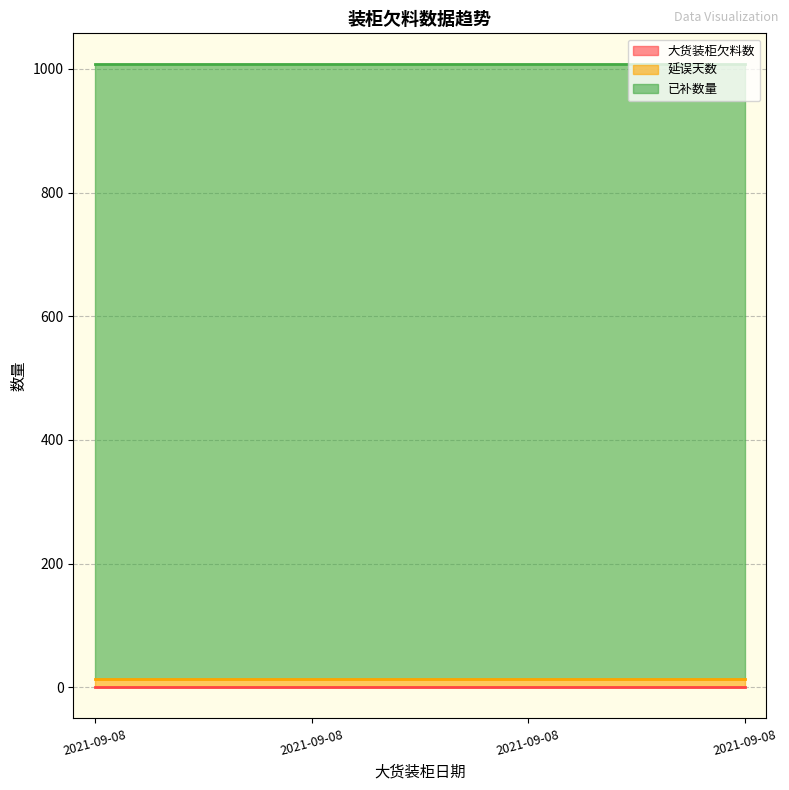

True or false: 大货装柜欠料数 and 延误天数 intersect in this chart.

False